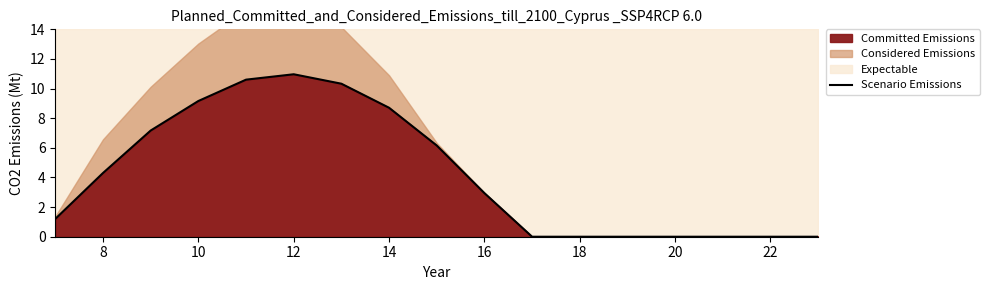

Where does the Scenario Emissions series first go above 2?

8